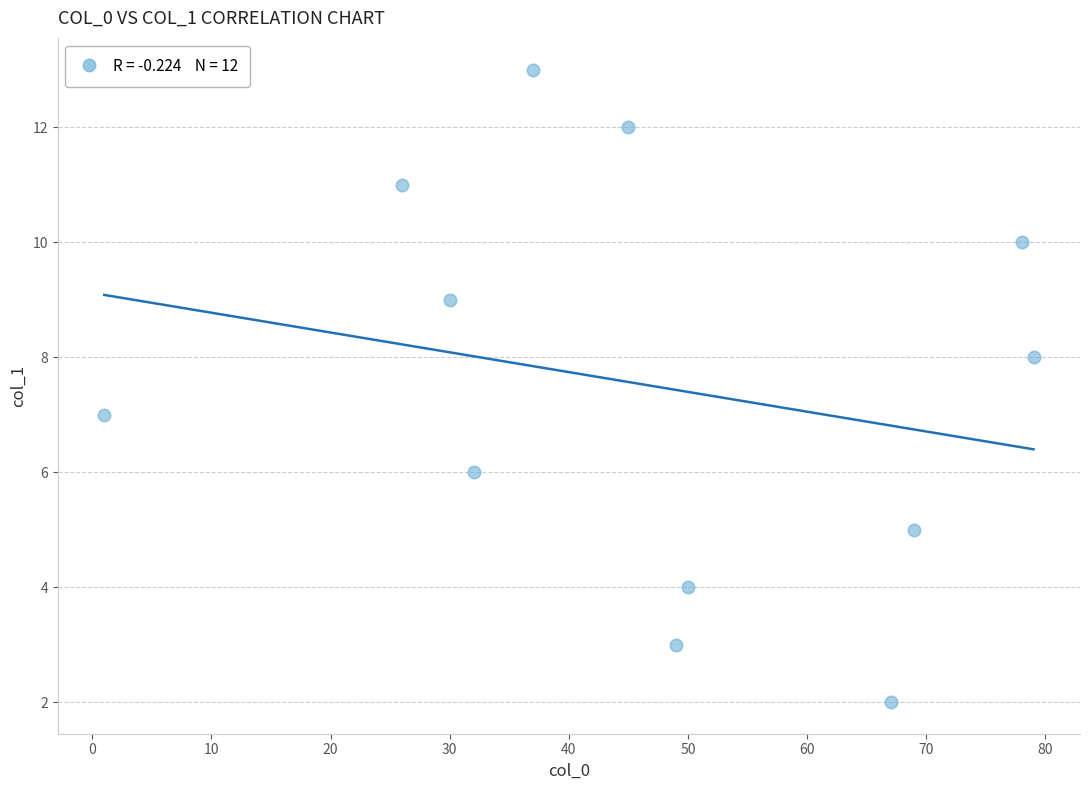

What is the range of X values (max minus min)?

78.0